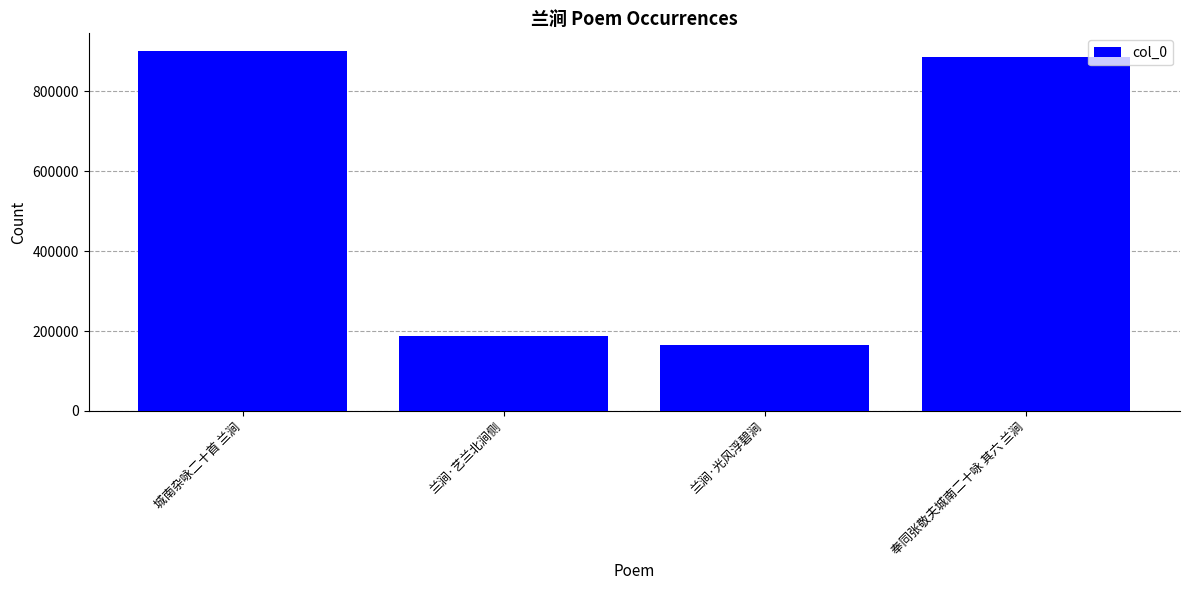

What position from the right is 奉同张敬夫城南二十咏 其六 兰涧?

1